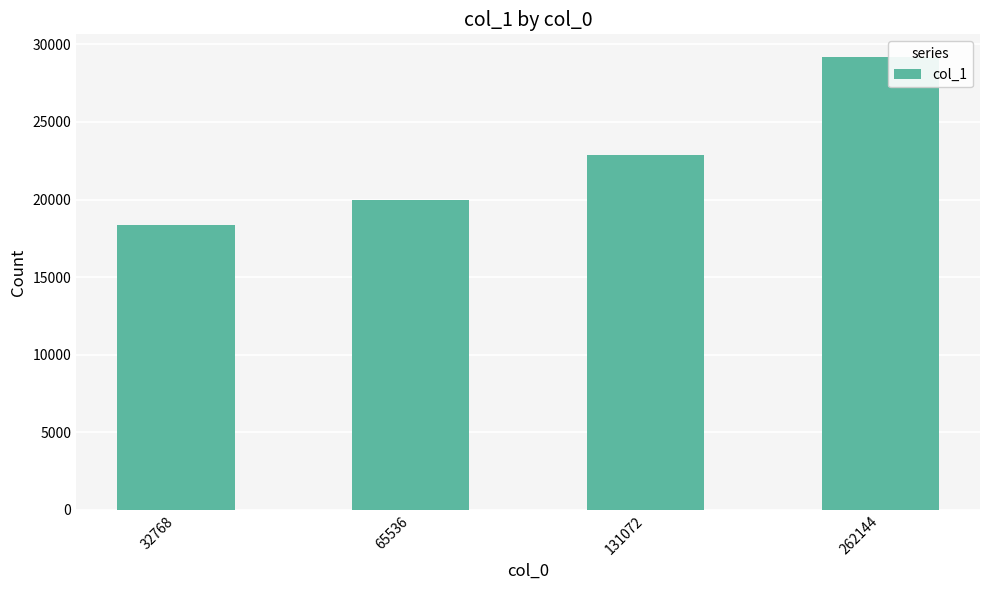

How many data points are less than 22852?

2